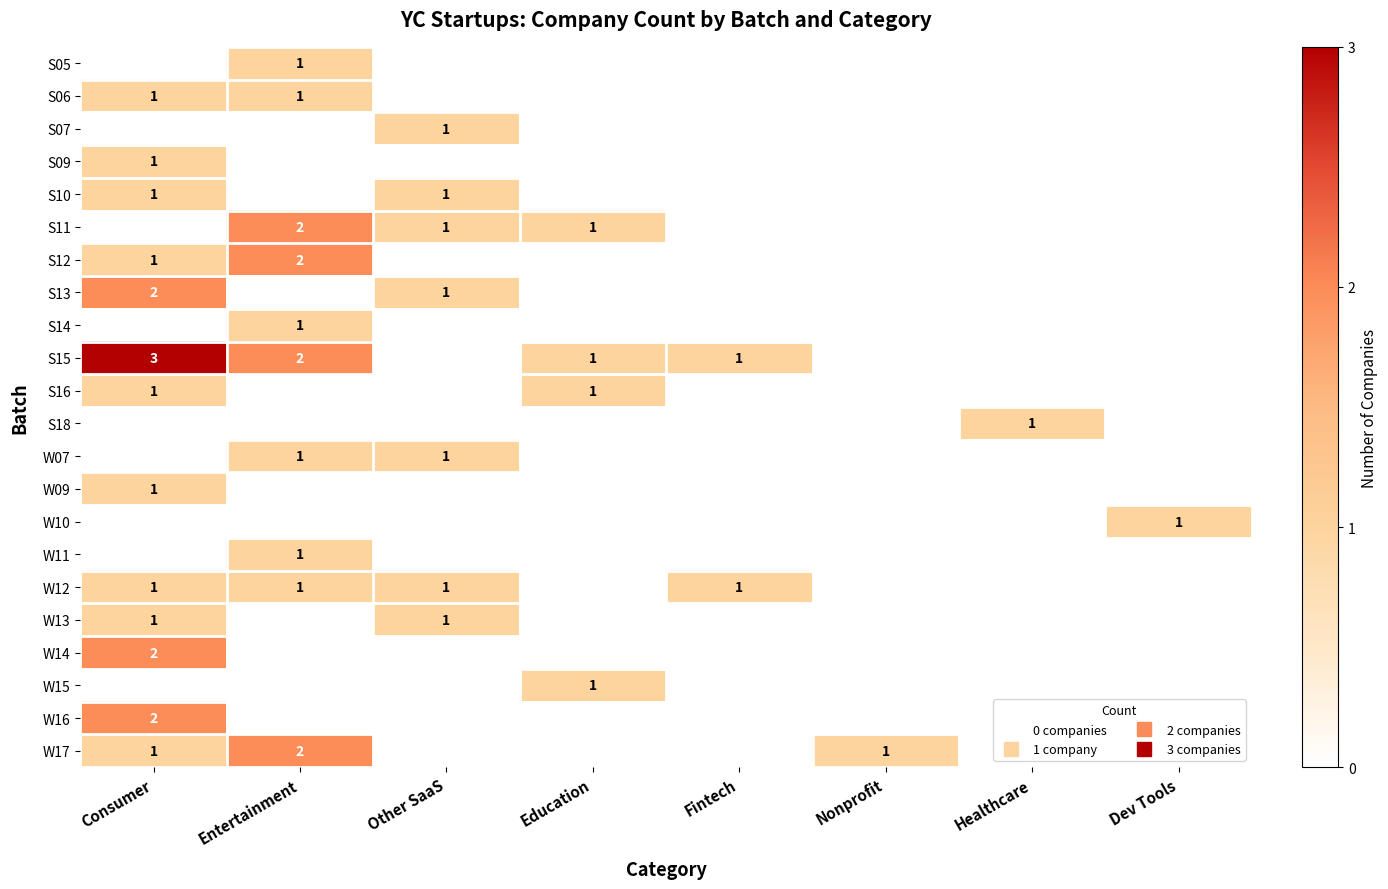

What is the greatest value displayed?

3